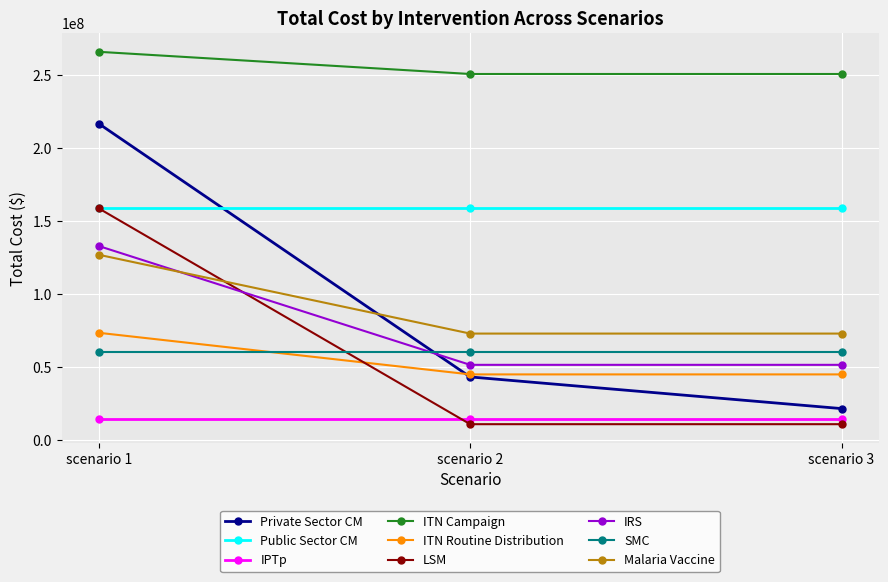

The Malaria Vaccine series shows 104641300 at scenario 3. True or false?

False